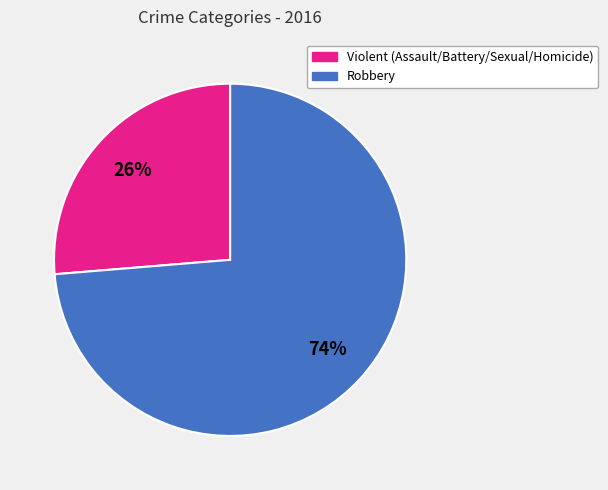

Is there a majority slice in this chart?

Yes